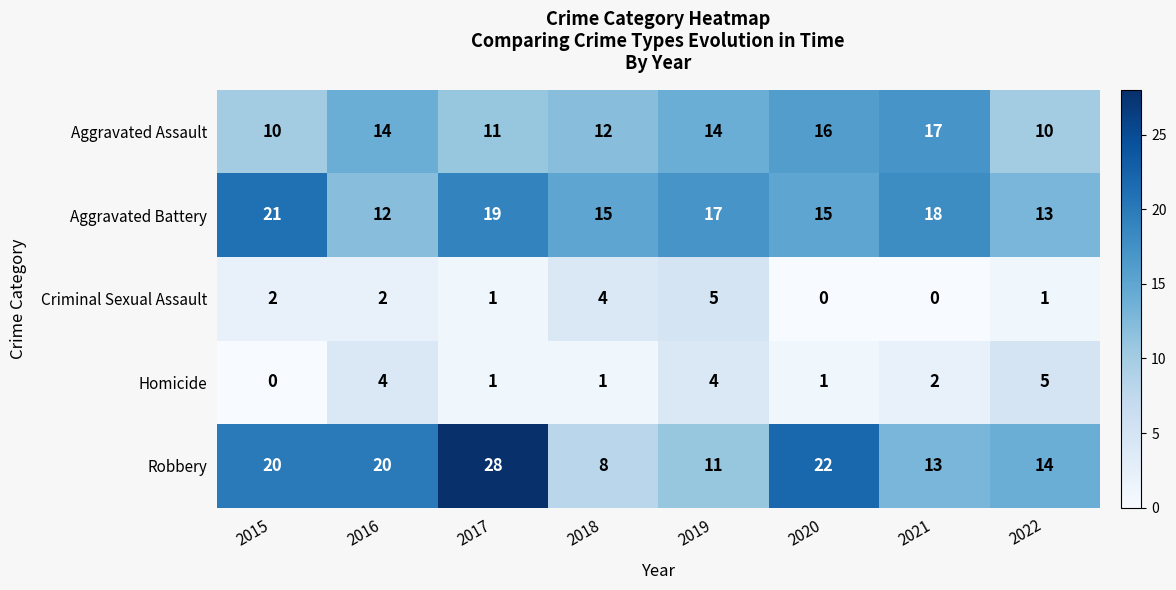

What value does the Criminal Sexual Assault series have at 2019?

5